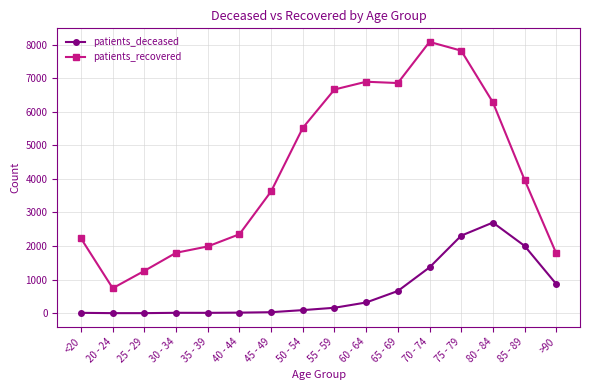

The patients_deceased series shows 3 at 25 - 29. True or false?

True